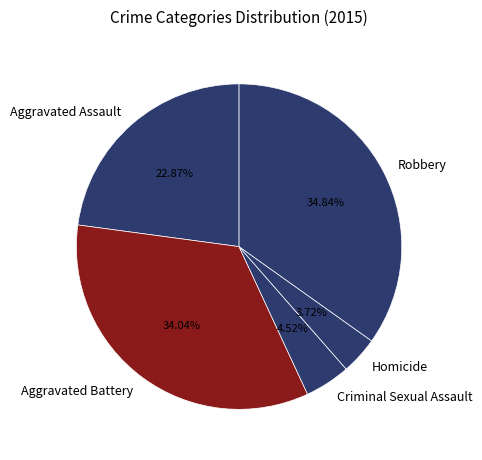

What percentage is the Criminal Sexual Assault slice, to the nearest percent?

5%